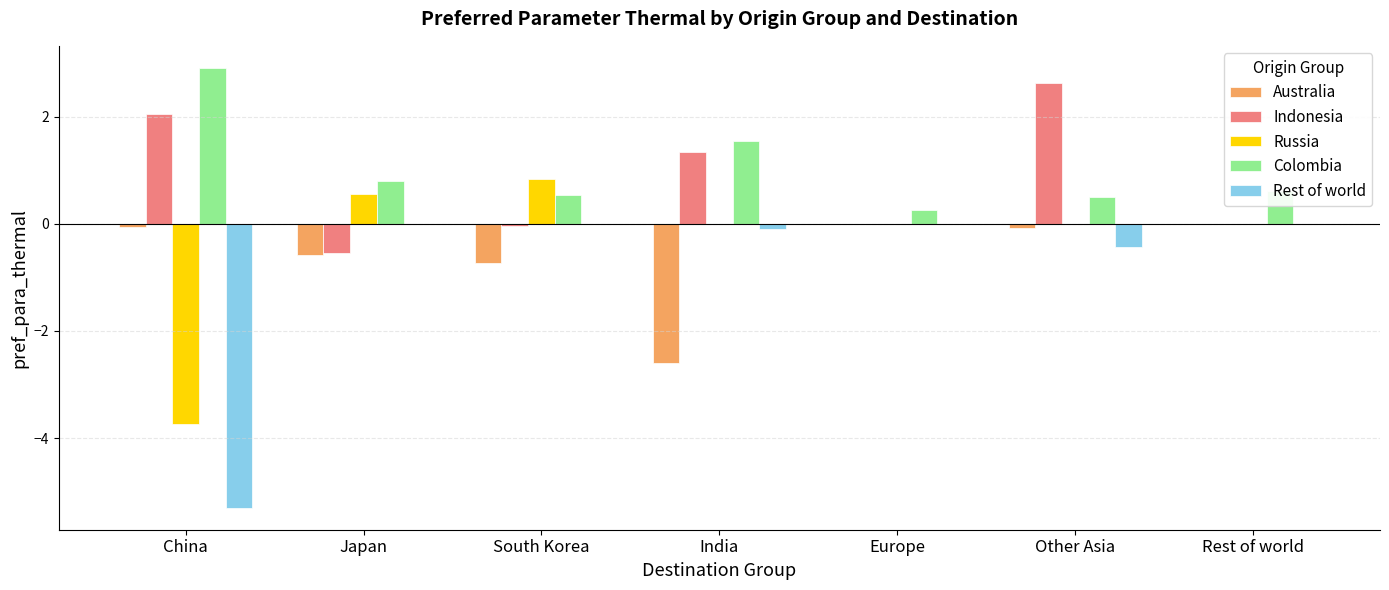

Which category has the highest value in the Russia series?

South Korea